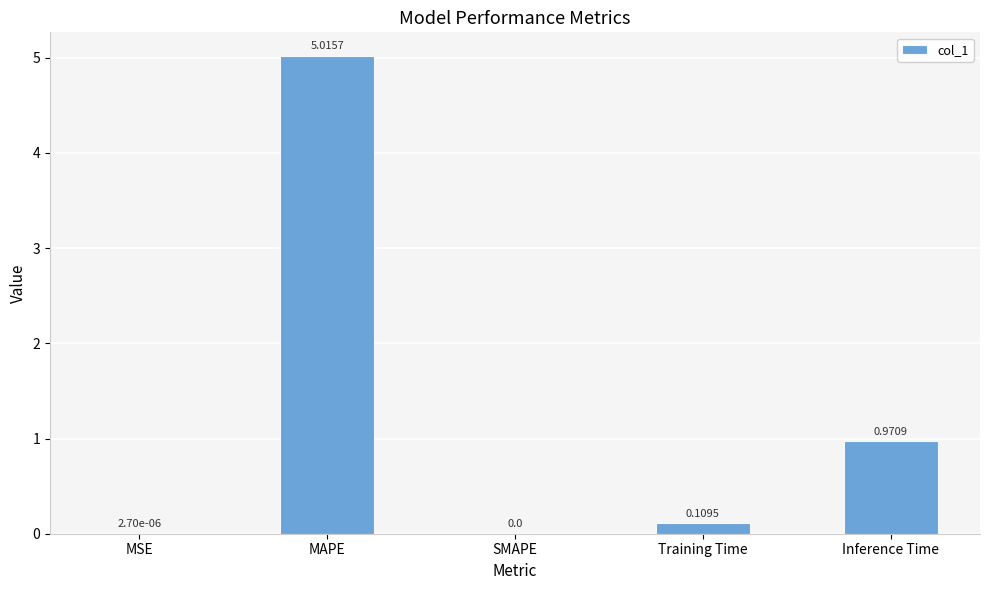

Between Training Time and Inference Time, which is larger?

Inference Time